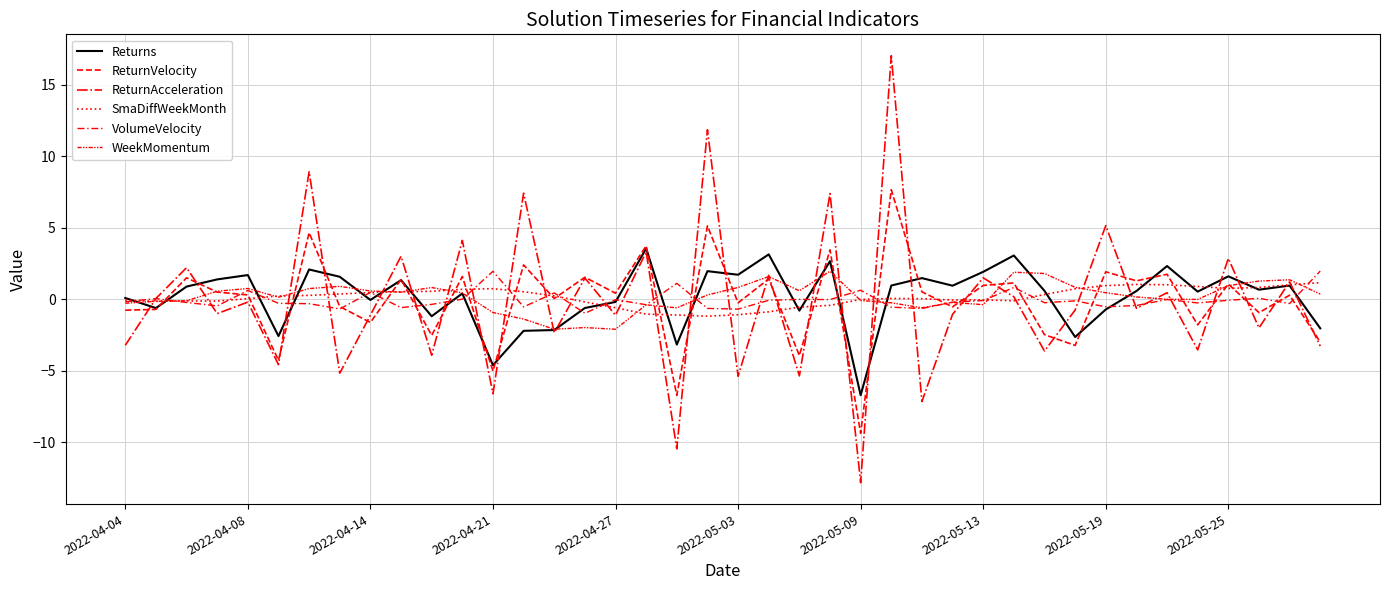

How many lines are shown in the chart?

6